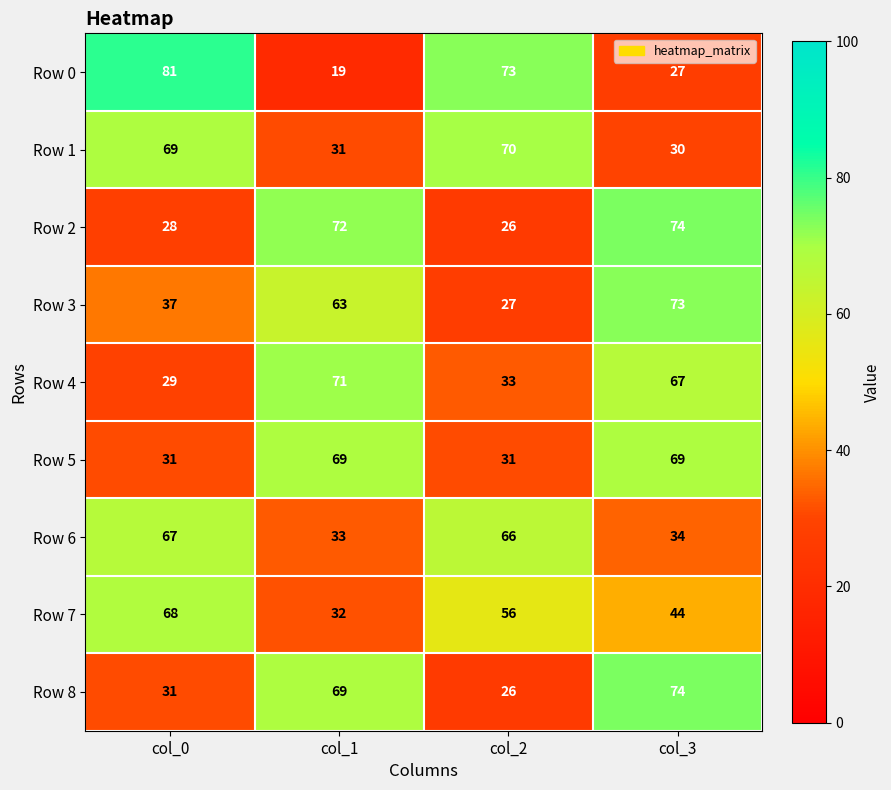

True or false: Row 1 has a value of 40 at col_1.

False